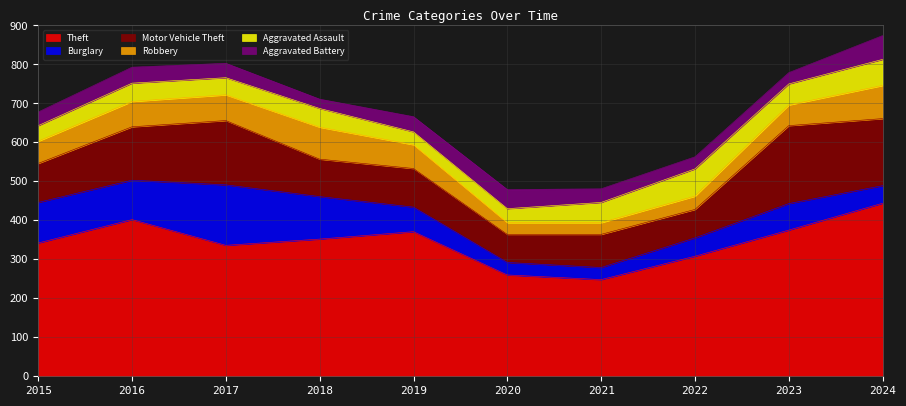

How many lines are shown in the chart?

6